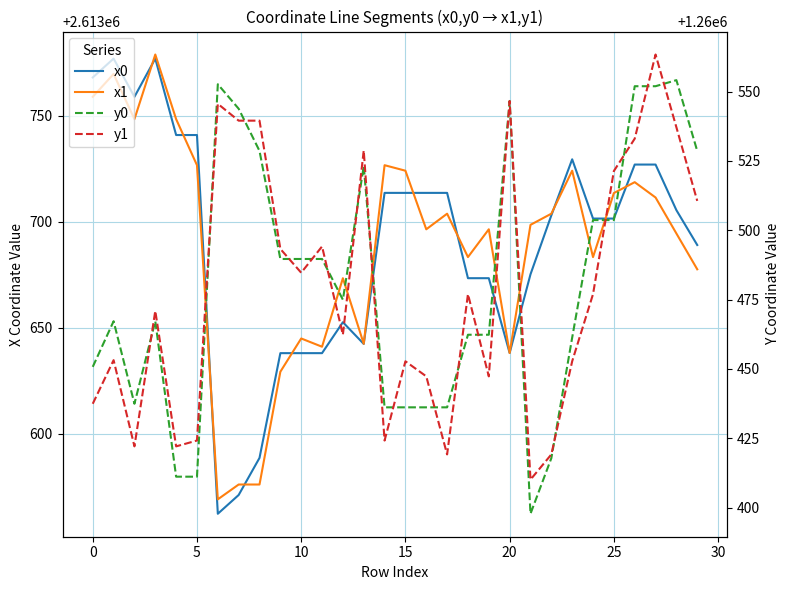

At how many categories does at least one series exceed 1415914?

30